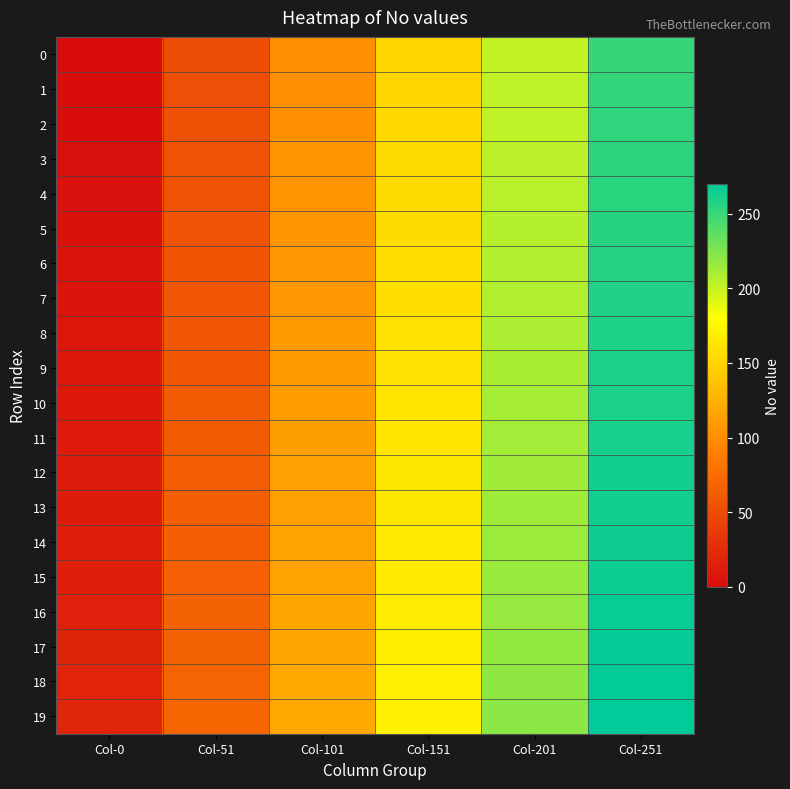

Reading left to right, transcribe all the data shown in this chart.

0: Col-0=0	Col-51=51	Col-101=101	Col-151=151	Col-201=201	Col-251=251
1: Col-0=1	Col-51=52	Col-101=102	Col-151=152	Col-201=202	Col-251=252
2: Col-0=2	Col-51=53	Col-101=103	Col-151=153	Col-201=203	Col-251=253
3: Col-0=3	Col-51=54	Col-101=104	Col-151=154	Col-201=204	Col-251=254
4: Col-0=4	Col-51=55	Col-101=105	Col-151=155	Col-201=205	Col-251=255
5: Col-0=5	Col-51=56	Col-101=106	Col-151=156	Col-201=206	Col-251=256
6: Col-0=6	Col-51=57	Col-101=107	Col-151=157	Col-201=207	Col-251=257
7: Col-0=7	Col-51=58	Col-101=108	Col-151=158	Col-201=208	Col-251=258
8: Col-0=8	Col-51=59	Col-101=109	Col-151=159	Col-201=209	Col-251=259
9: Col-0=9	Col-51=60	Col-101=110	Col-151=160	Col-201=210	Col-251=260
10: Col-0=10	Col-51=61	Col-101=111	Col-151=161	Col-201=211	Col-251=261
11: Col-0=11	Col-51=62	Col-101=112	Col-151=162	Col-201=212	Col-251=262
12: Col-0=12	Col-51=63	Col-101=113	Col-151=163	Col-201=213	Col-251=263
13: Col-0=13	Col-51=64	Col-101=114	Col-151=164	Col-201=214	Col-251=264
14: Col-0=14	Col-51=65	Col-101=115	Col-151=165	Col-201=215	Col-251=265
15: Col-0=15	Col-51=66	Col-101=116	Col-151=166	Col-201=216	Col-251=266
16: Col-0=16	Col-51=67	Col-101=117	Col-151=167	Col-201=217	Col-251=267
17: Col-0=17	Col-51=68	Col-101=118	Col-151=168	Col-201=218	Col-251=268
18: Col-0=18	Col-51=69	Col-101=119	Col-151=169	Col-201=219	Col-251=269
19: Col-0=19	Col-51=70	Col-101=120	Col-151=170	Col-201=220	Col-251=270